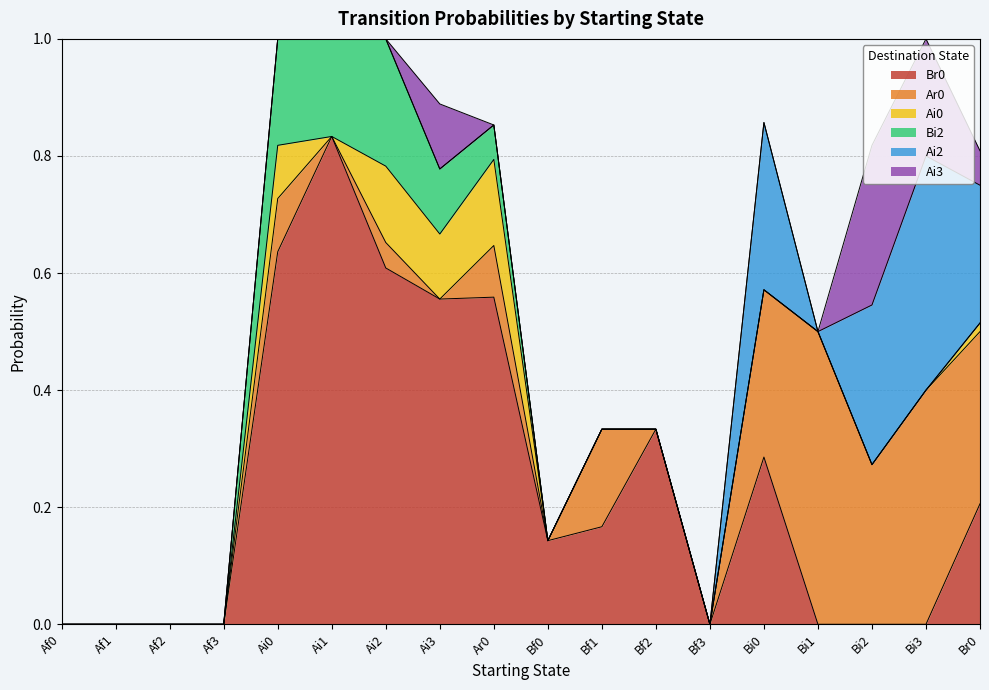

What is the spread (max minus min) of values at Bi1?

0.5